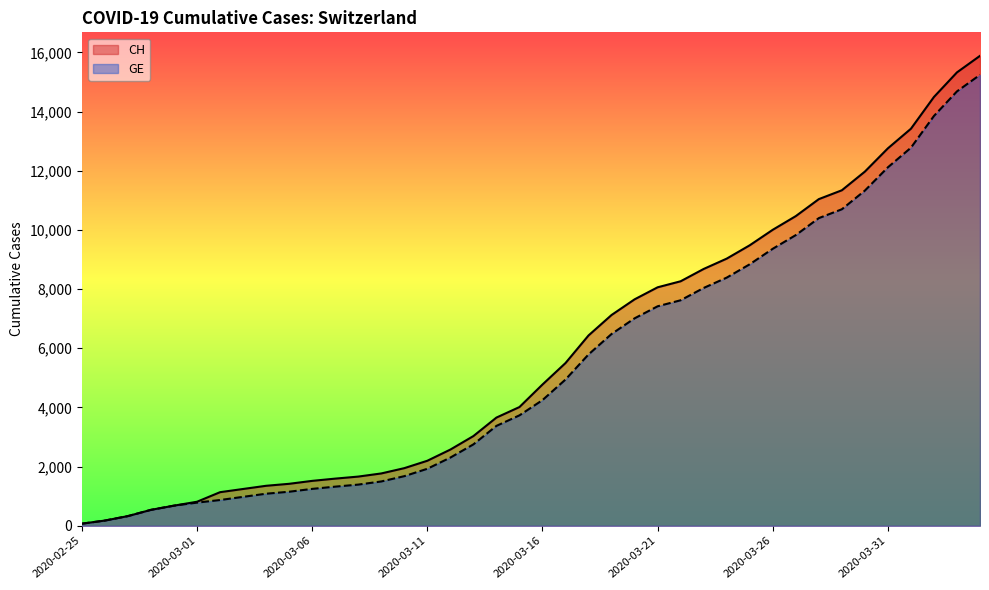

Between 2020-04-03 and 2020-03-14, which is larger?

2020-04-03